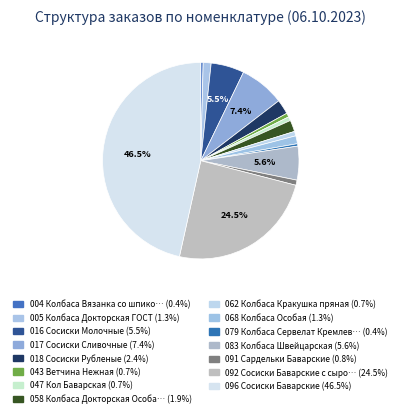

To the nearest percent, what is the average slice percentage?

7%